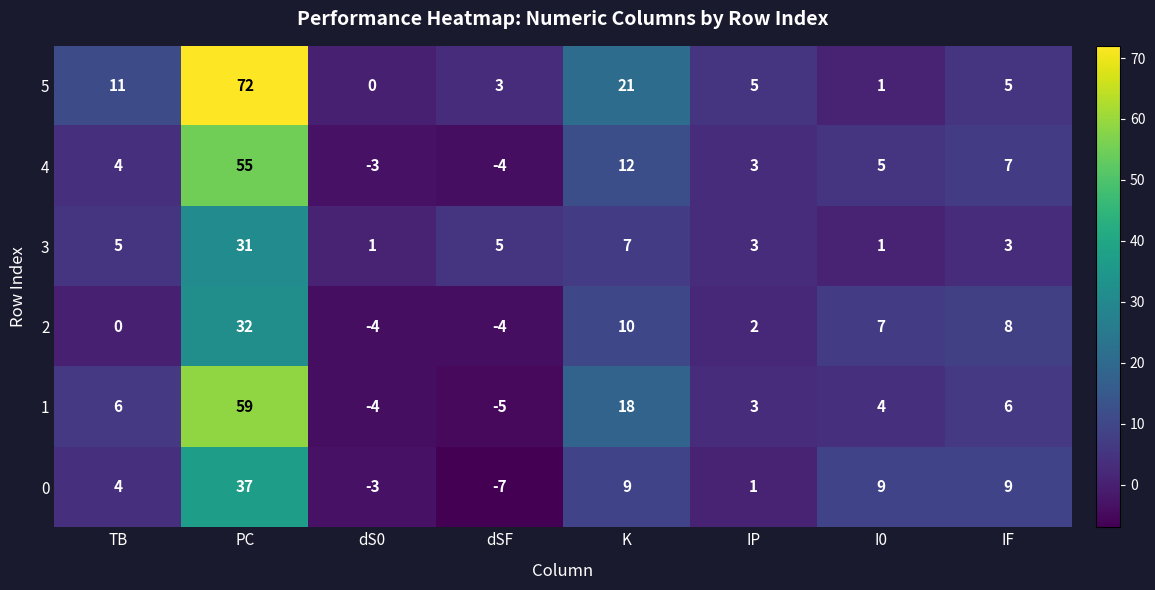

What is the sum of all 1 values?

87